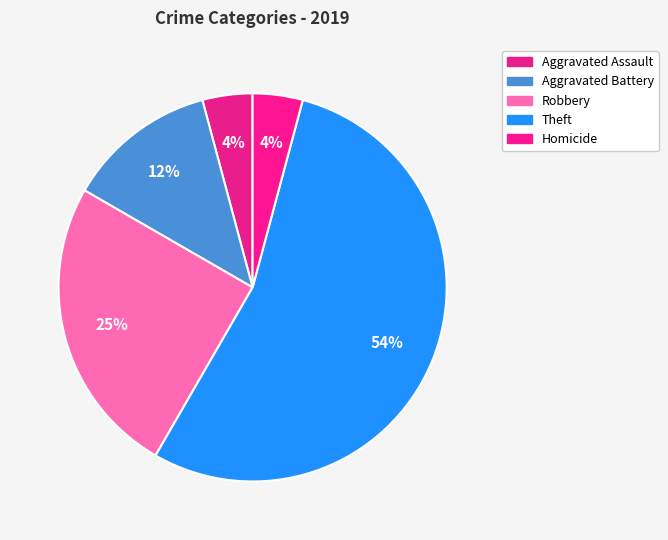

To the nearest percent, what percentage of the pie is Homicide?

4%